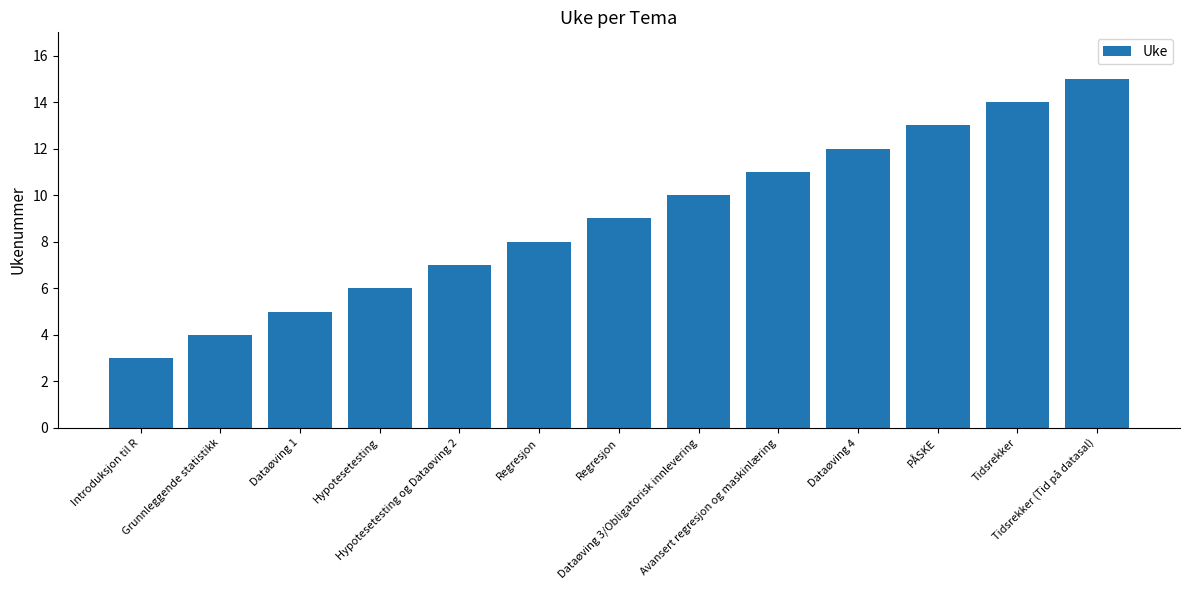

What is the change in value from Avansert regresjon og maskinlæring to Tidsrekker (Tid på datasal)?

+4